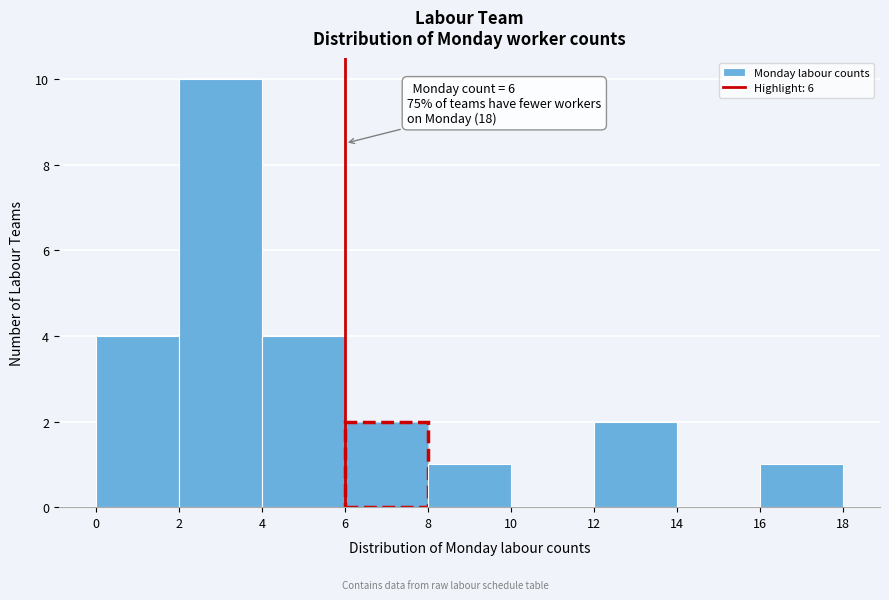

Over which range of the x-axis is the bar tallest?

2 to 4